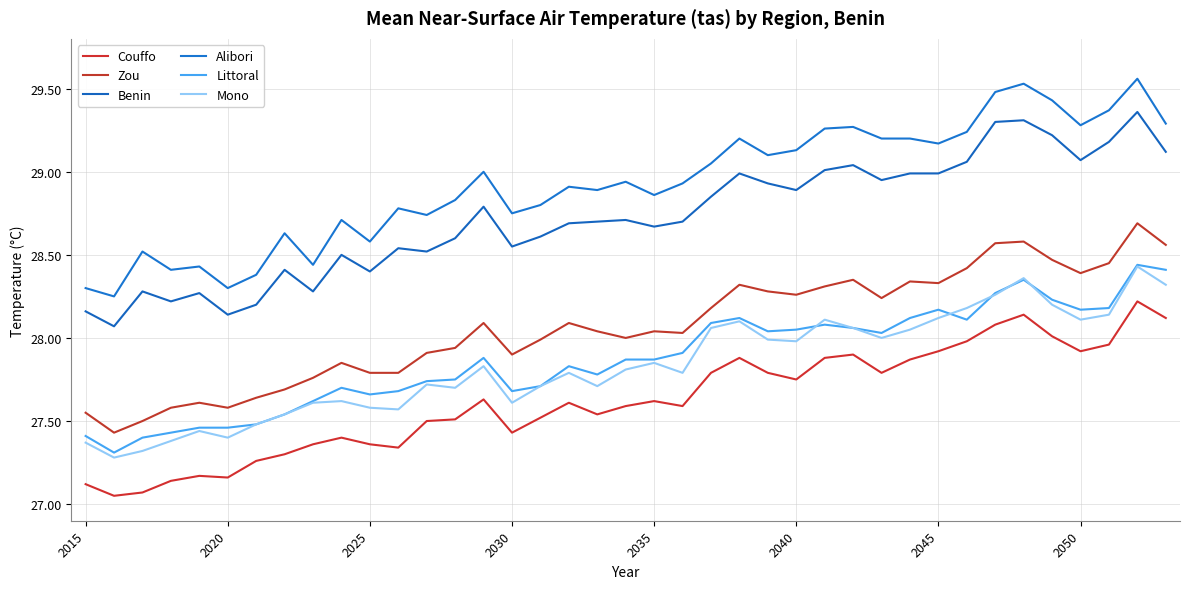

Which series has the largest total across all categories?

Alibori